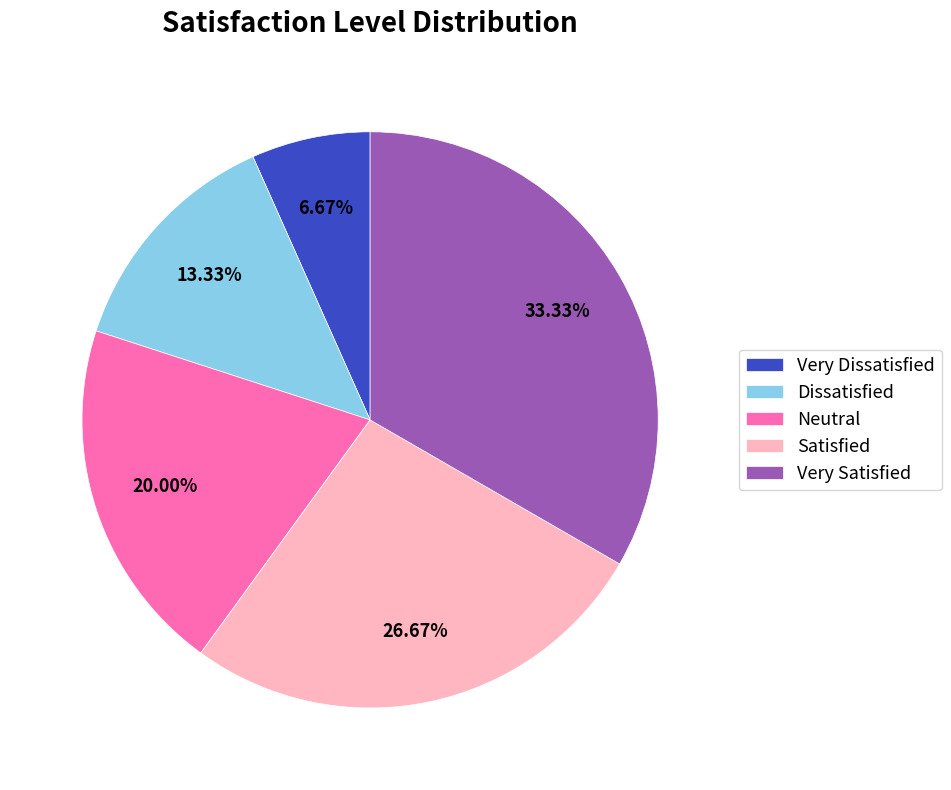

Does Neutral represent more than half of the total?

No